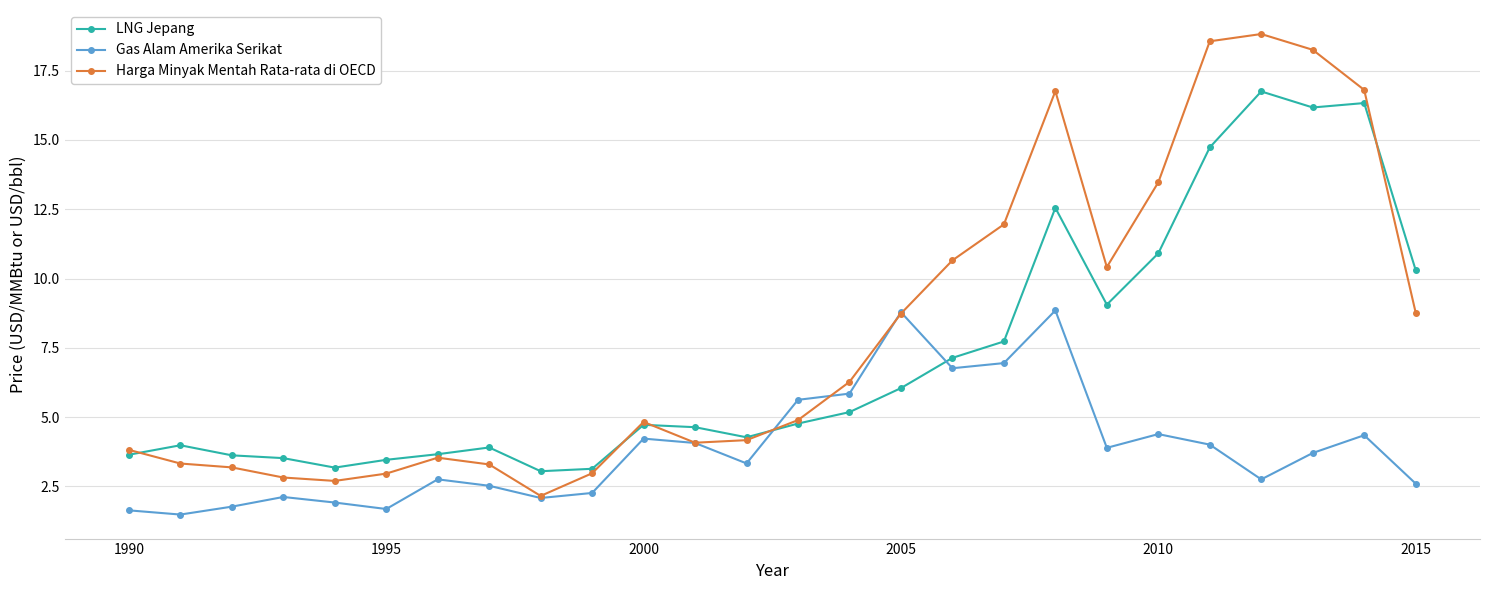

Rank the series by their maximum value, from highest to lowest.

Harga Minyak Mentah Rata-rata di OECD, LNG Jepang, Gas Alam Amerika Serikat